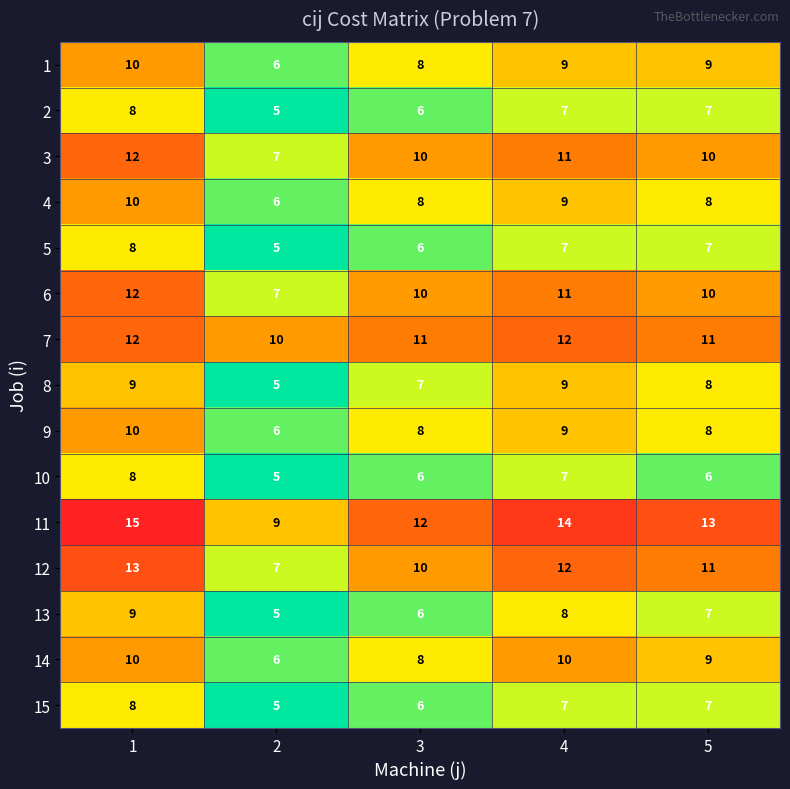

The value of 5 at 3 is 6. True or false?

True